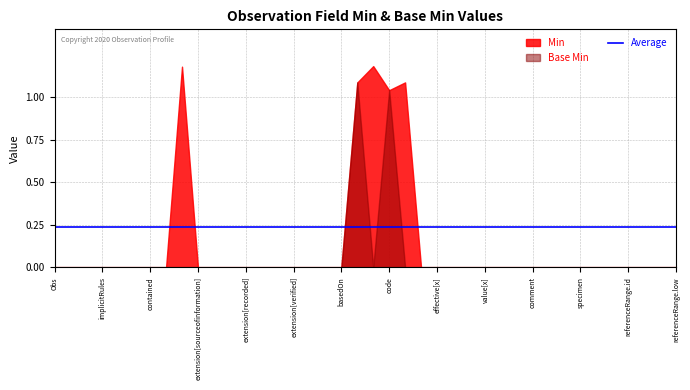

Does the chart have visible grid lines?

Yes